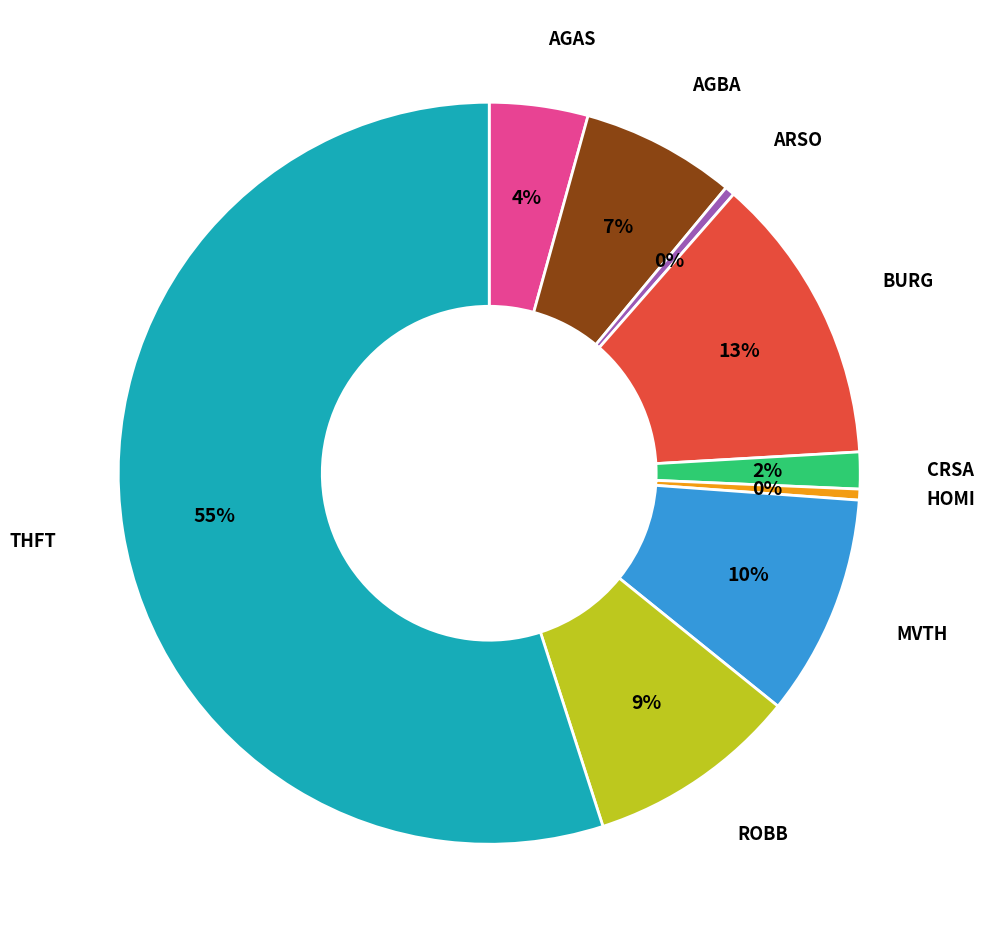

To the nearest percent, what is the difference between the largest and smallest slice percentages?

55%